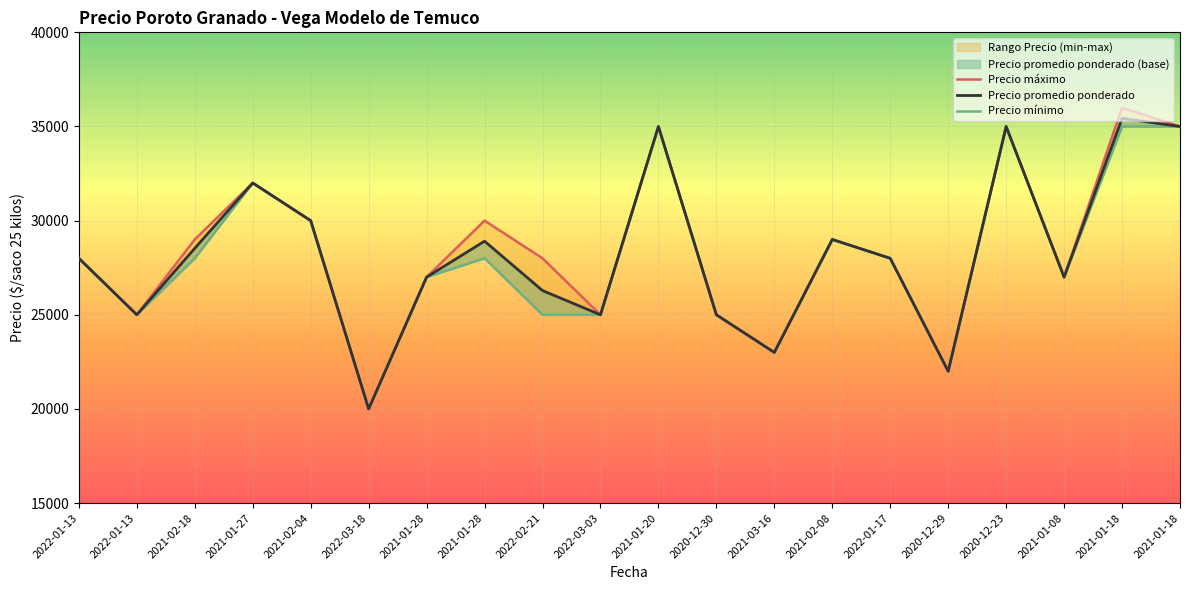

List the series in order of their overall mean, lowest first.

Precio minimo, Precio promedio ponderado, Precio maximo